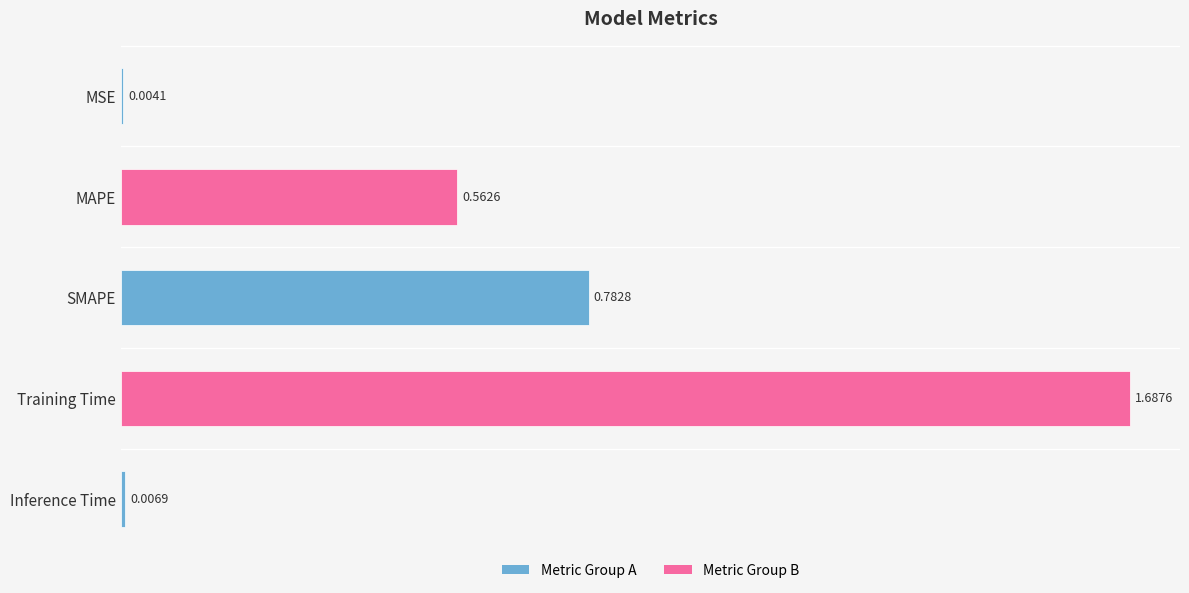

What is the change in value from SMAPE to Training Time?

+0.9